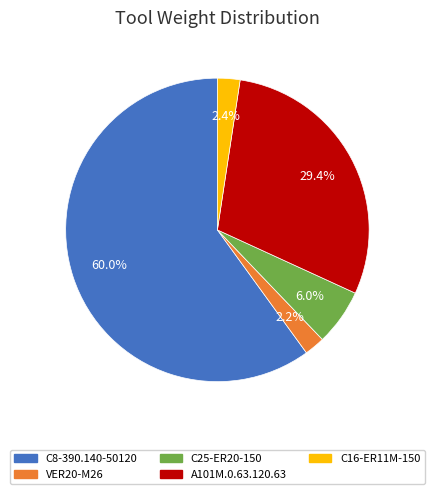

Is it true that C25-ER20-150 is 6% of the pie?

True